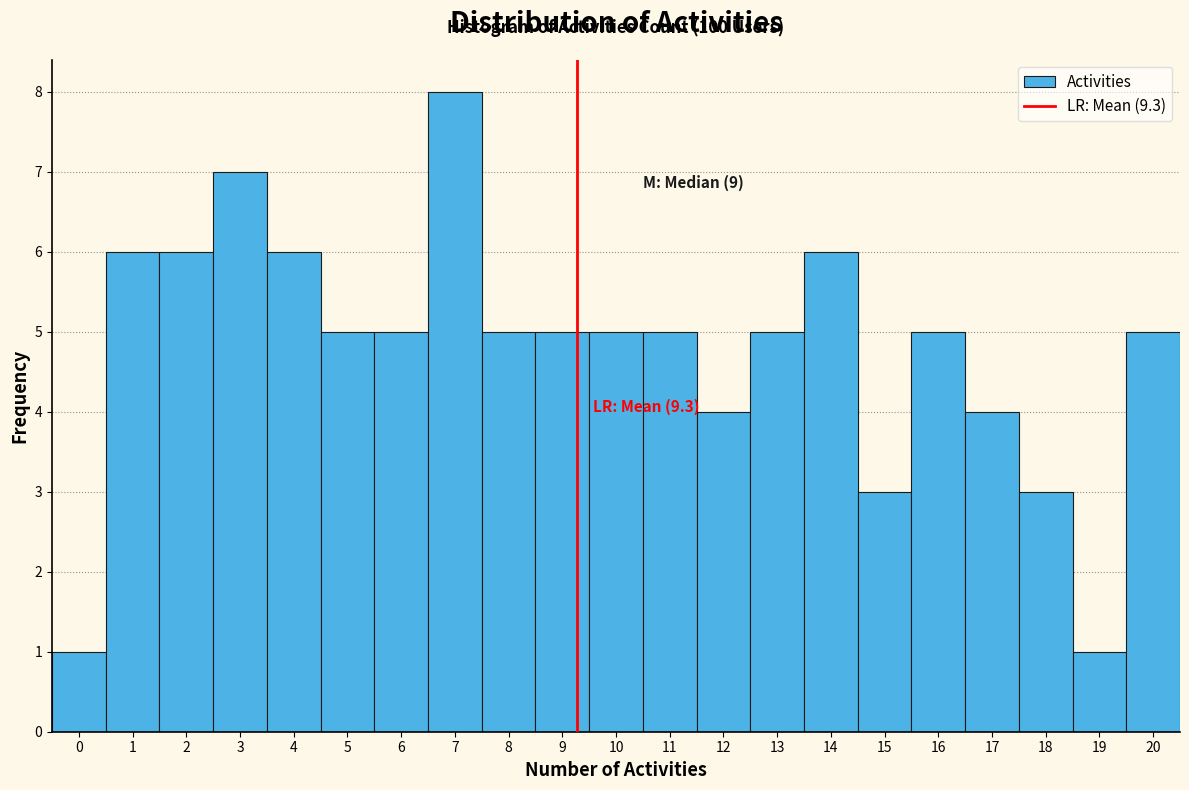

Which range on the x-axis has the tallest bar?

6.5 to 7.5